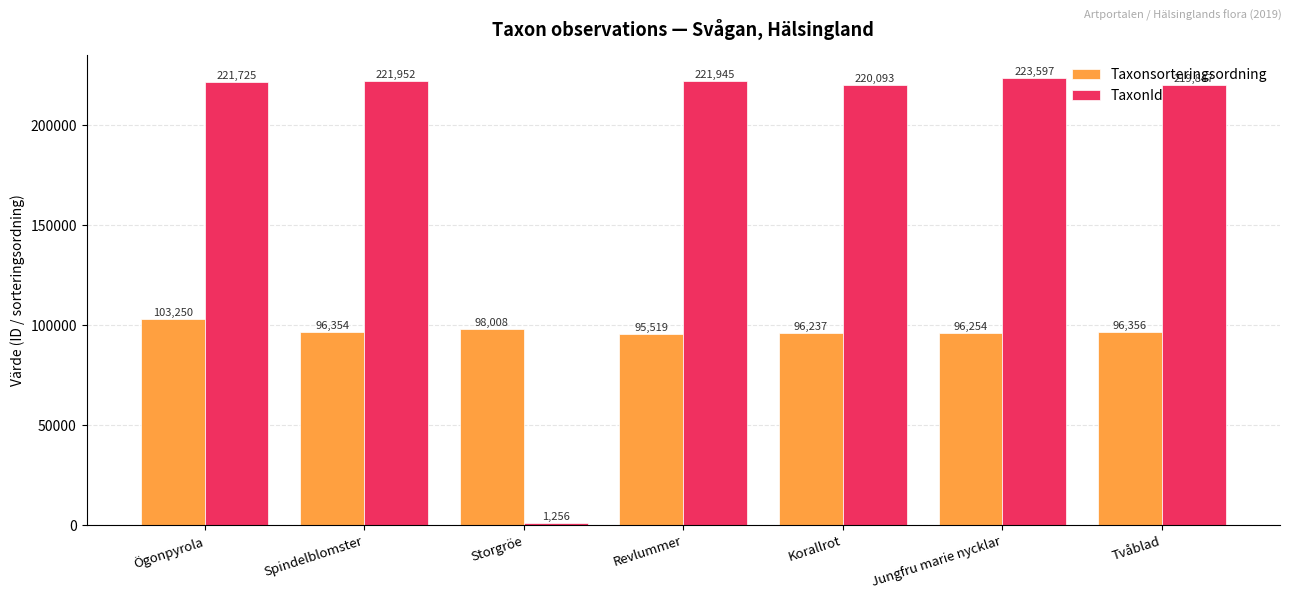

Reading right to left, extract all data points from this chart.

Taxonsorteringsordning: Tvåblad=96356	Jungfru marie nycklar=96254	Korallrot=96237	Revlummer=95519	Storgröe=98008	Spindelblomster=96354	Ögonpyrola=103250
TaxonId: Tvåblad=219847	Jungfru marie nycklar=223597	Korallrot=220093	Revlummer=221945	Storgröe=1256	Spindelblomster=221952	Ögonpyrola=221725